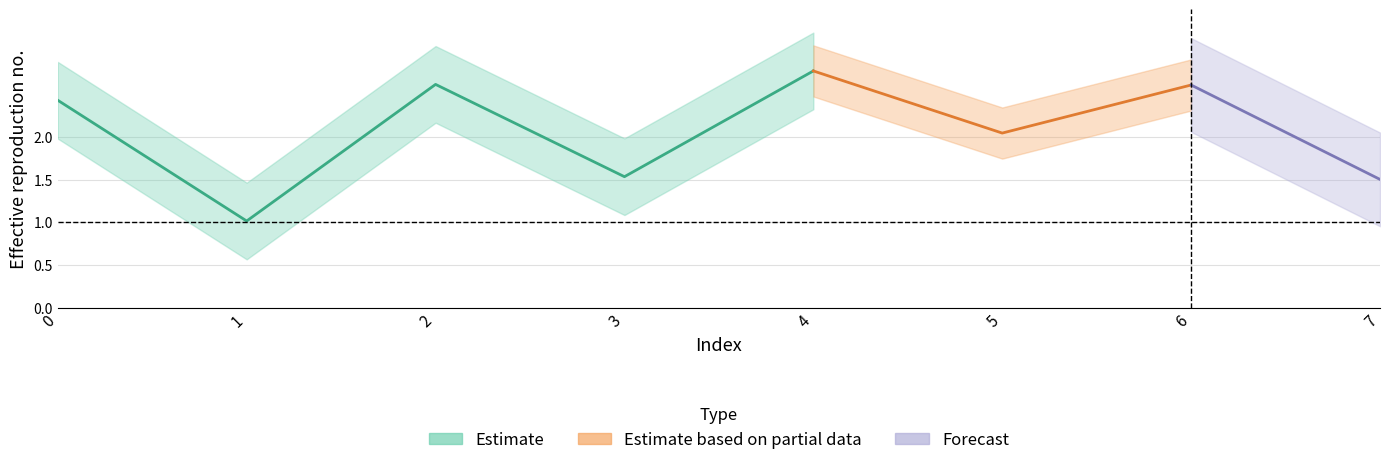

List the labels in order of value, largest first.

4, 2, 6, 0, 5, 3, 7, 1